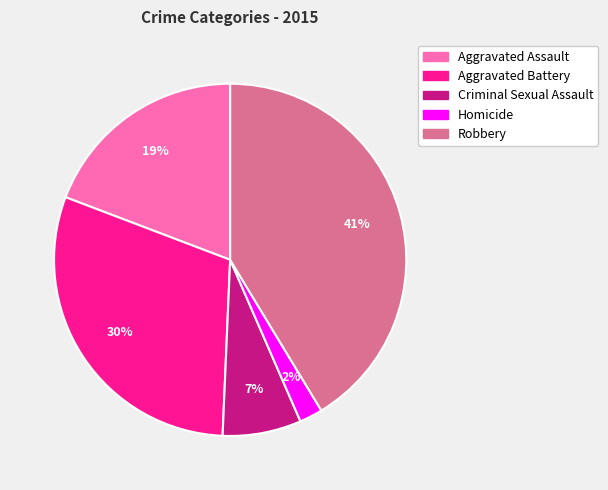

What is the largest slice in the pie chart?

Robbery